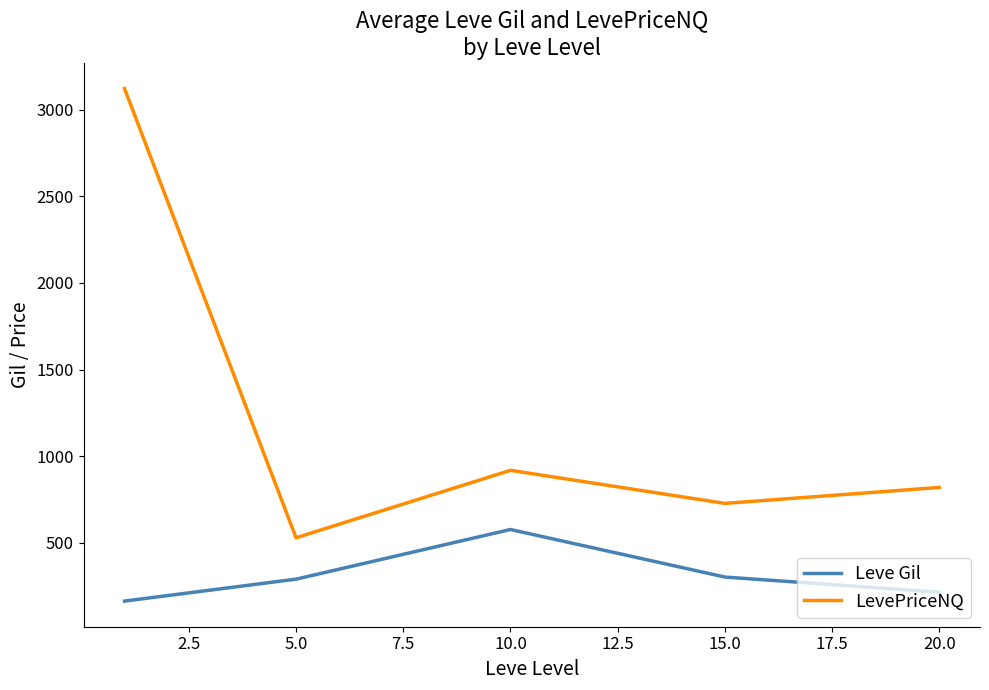

What is the difference between the maximum and second lowest values in the Leve Gil series?

361.8